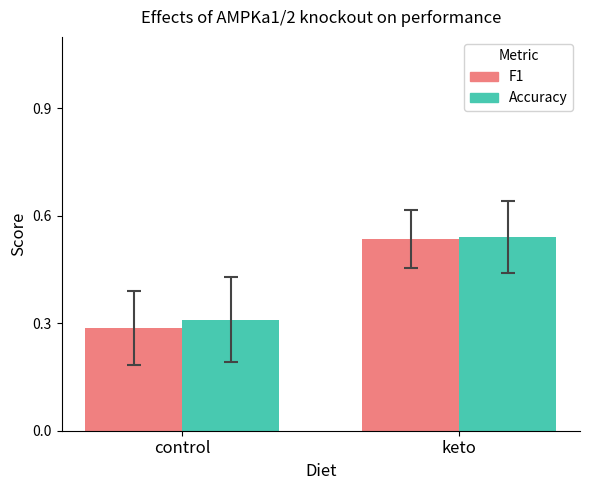

What is the label of the 1st bar from the left?

control